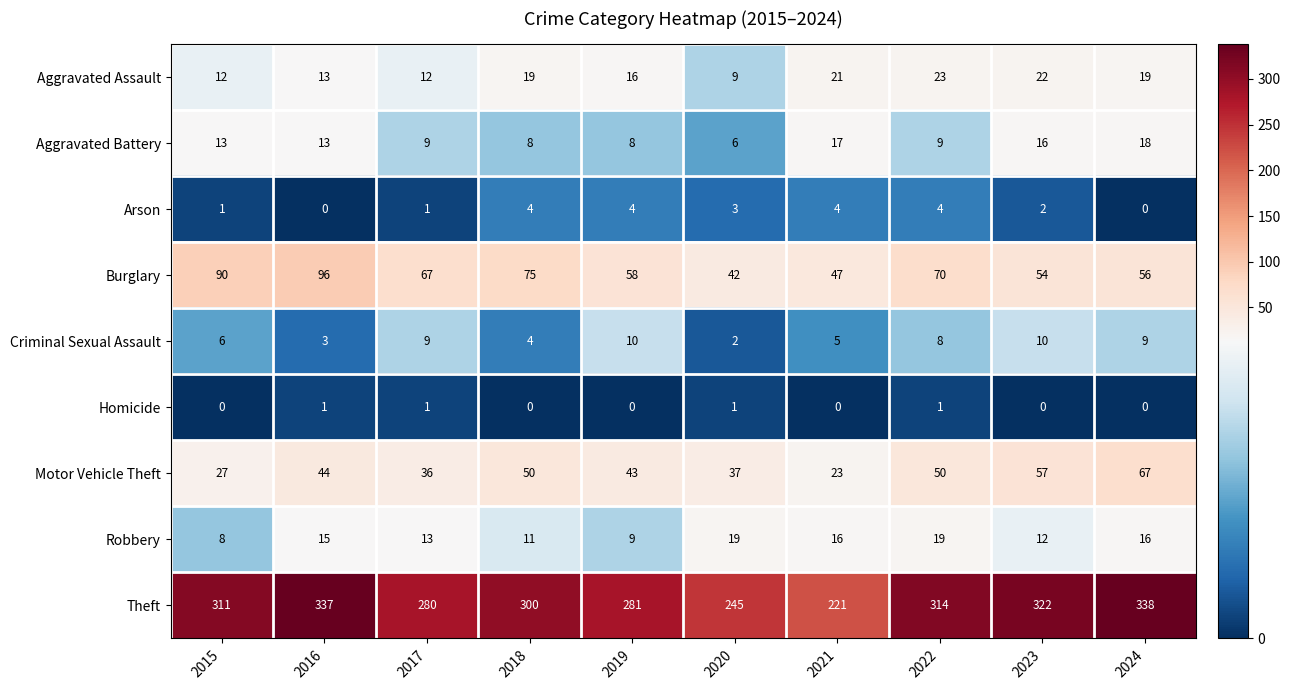

Between 2015 and 2016, which series saw the biggest shift?

Theft